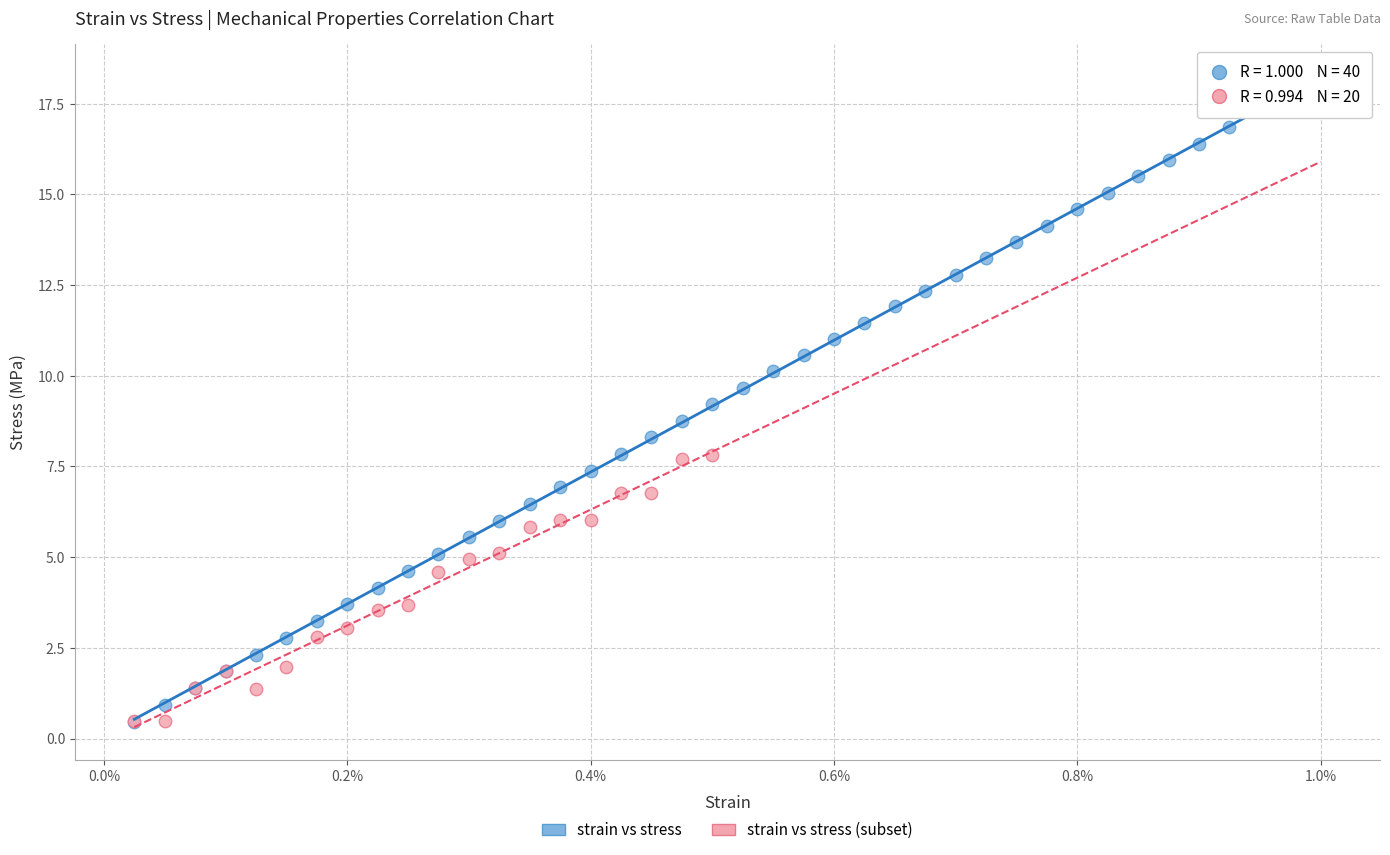

Which series contains the highest Y value?

strain vs stress